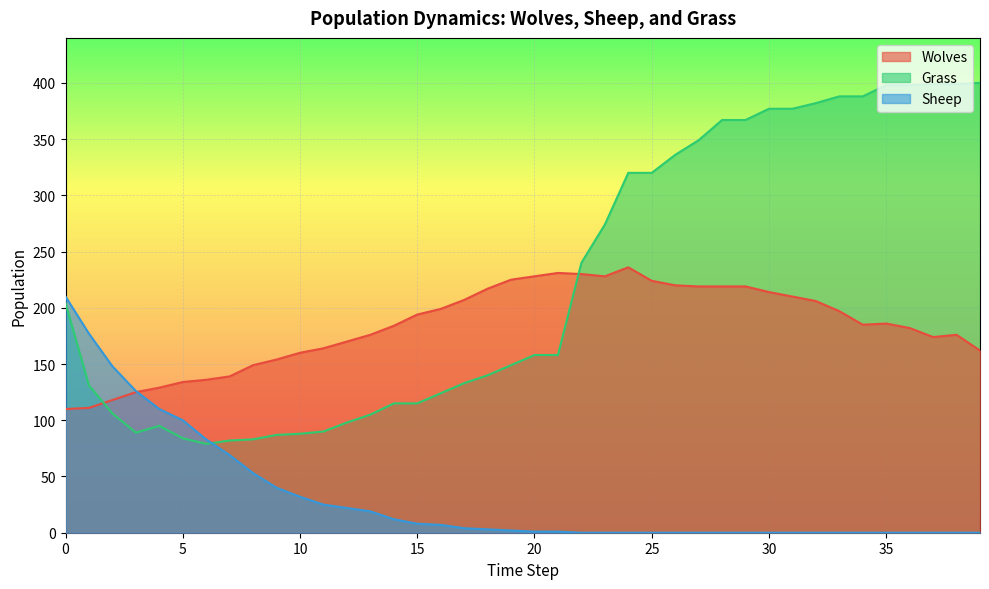

In Wolves, how many points are lower than both neighbors (excluding endpoints)?

3